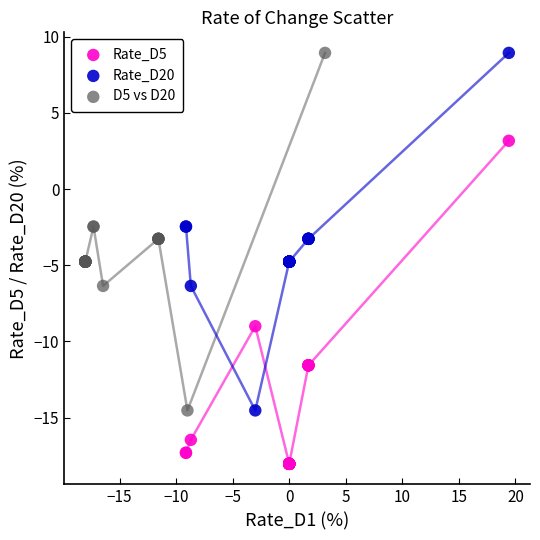

Which series contains the lowest Y value?

Rate_D5